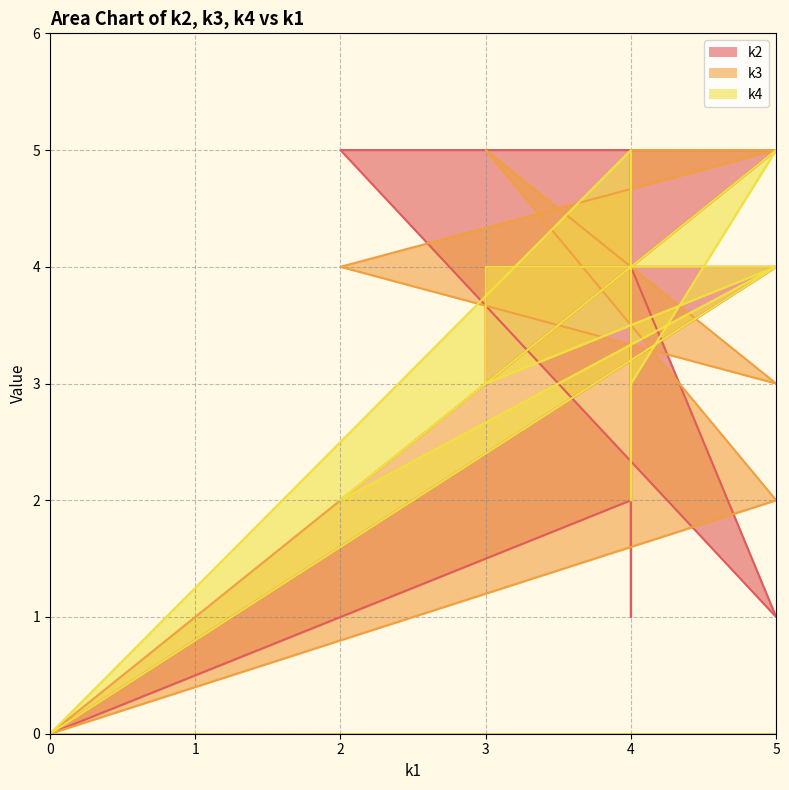

What is the total value across all series at 5?

11